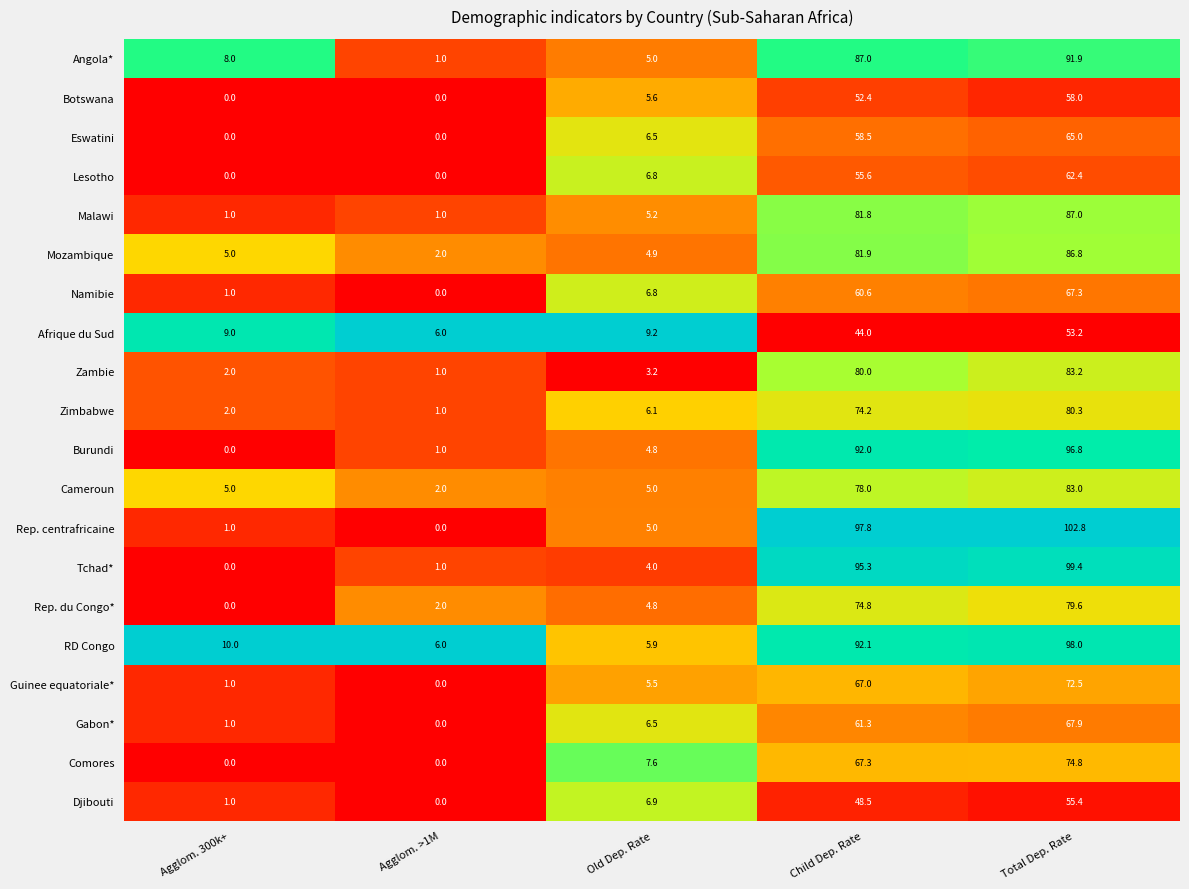

Which series has the widest spread of values?

Rep. centrafricaine